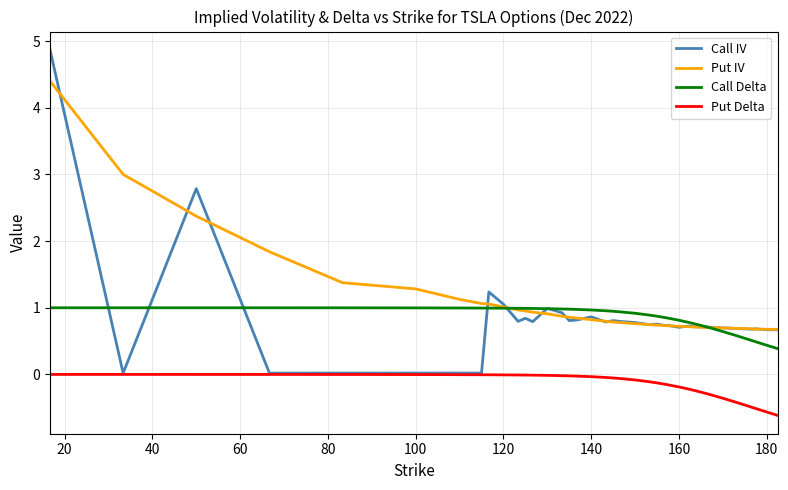

Which series has the largest range (max minus min)?

Call IV